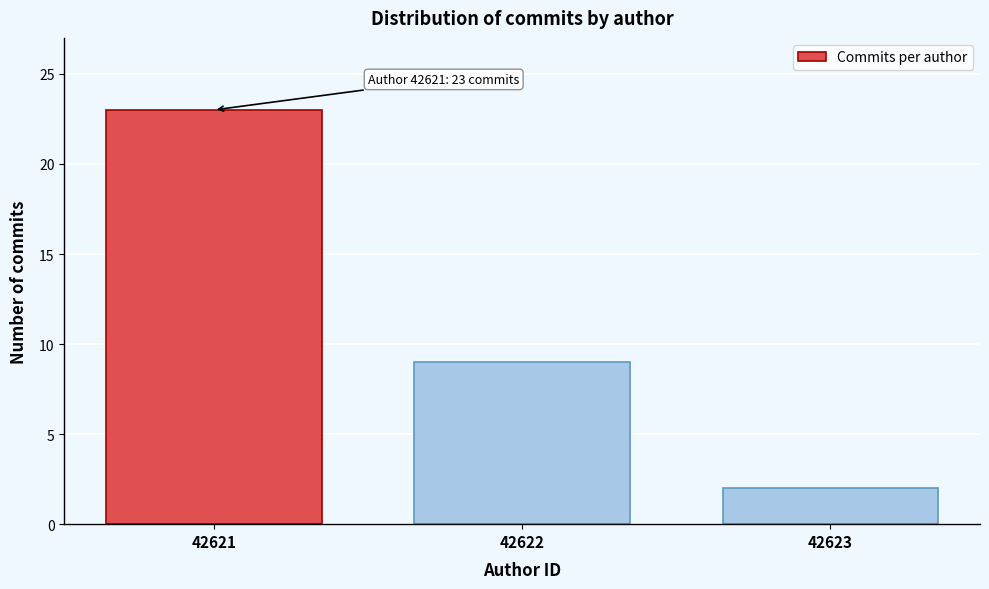

Reading left to right, transcribe all the data shown in this chart.

42621=23	42622=9	42623=2